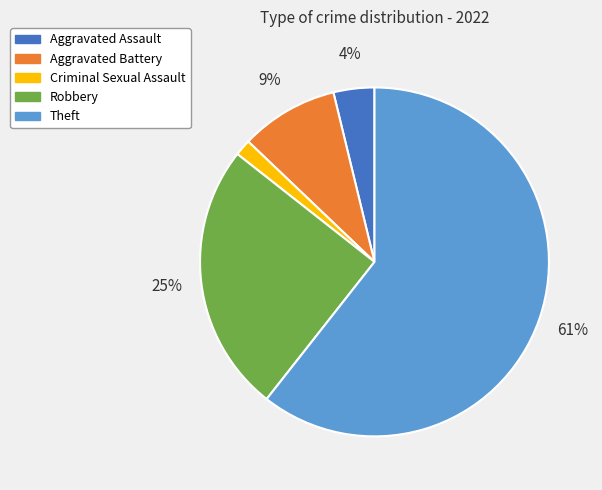

Count the number of slices in the pie.

5